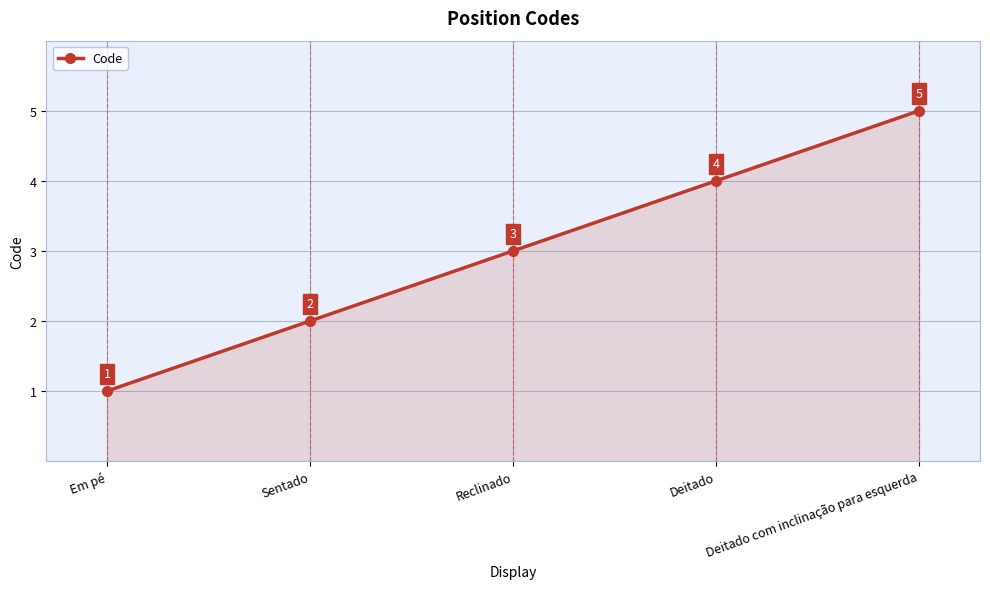

Where is the data nearest to the value 3?

Reclinado